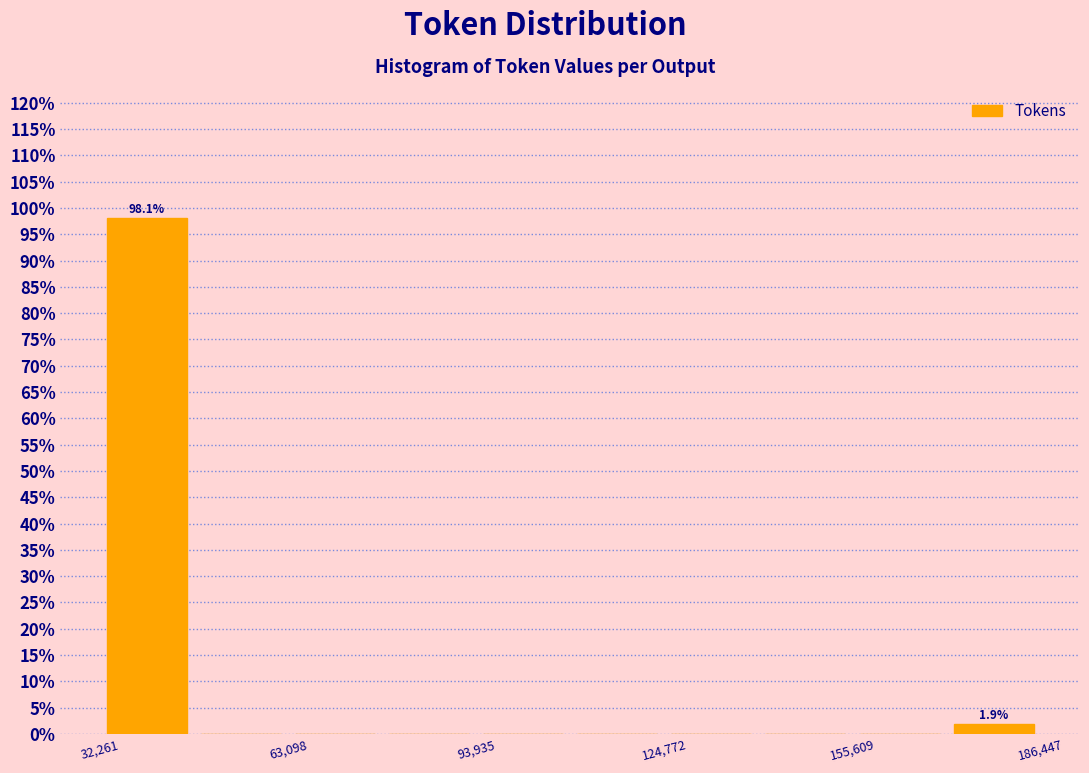

Read against the x-axis, roughly where is the centre of the tallest bar?

40000